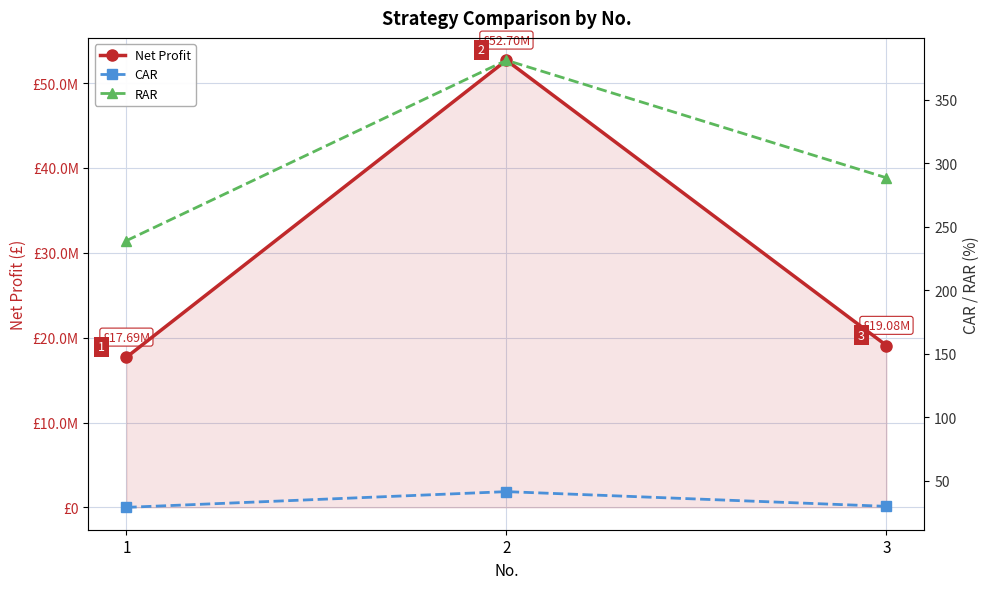

Between 1 and 2, which series saw the biggest shift?

Net Profit